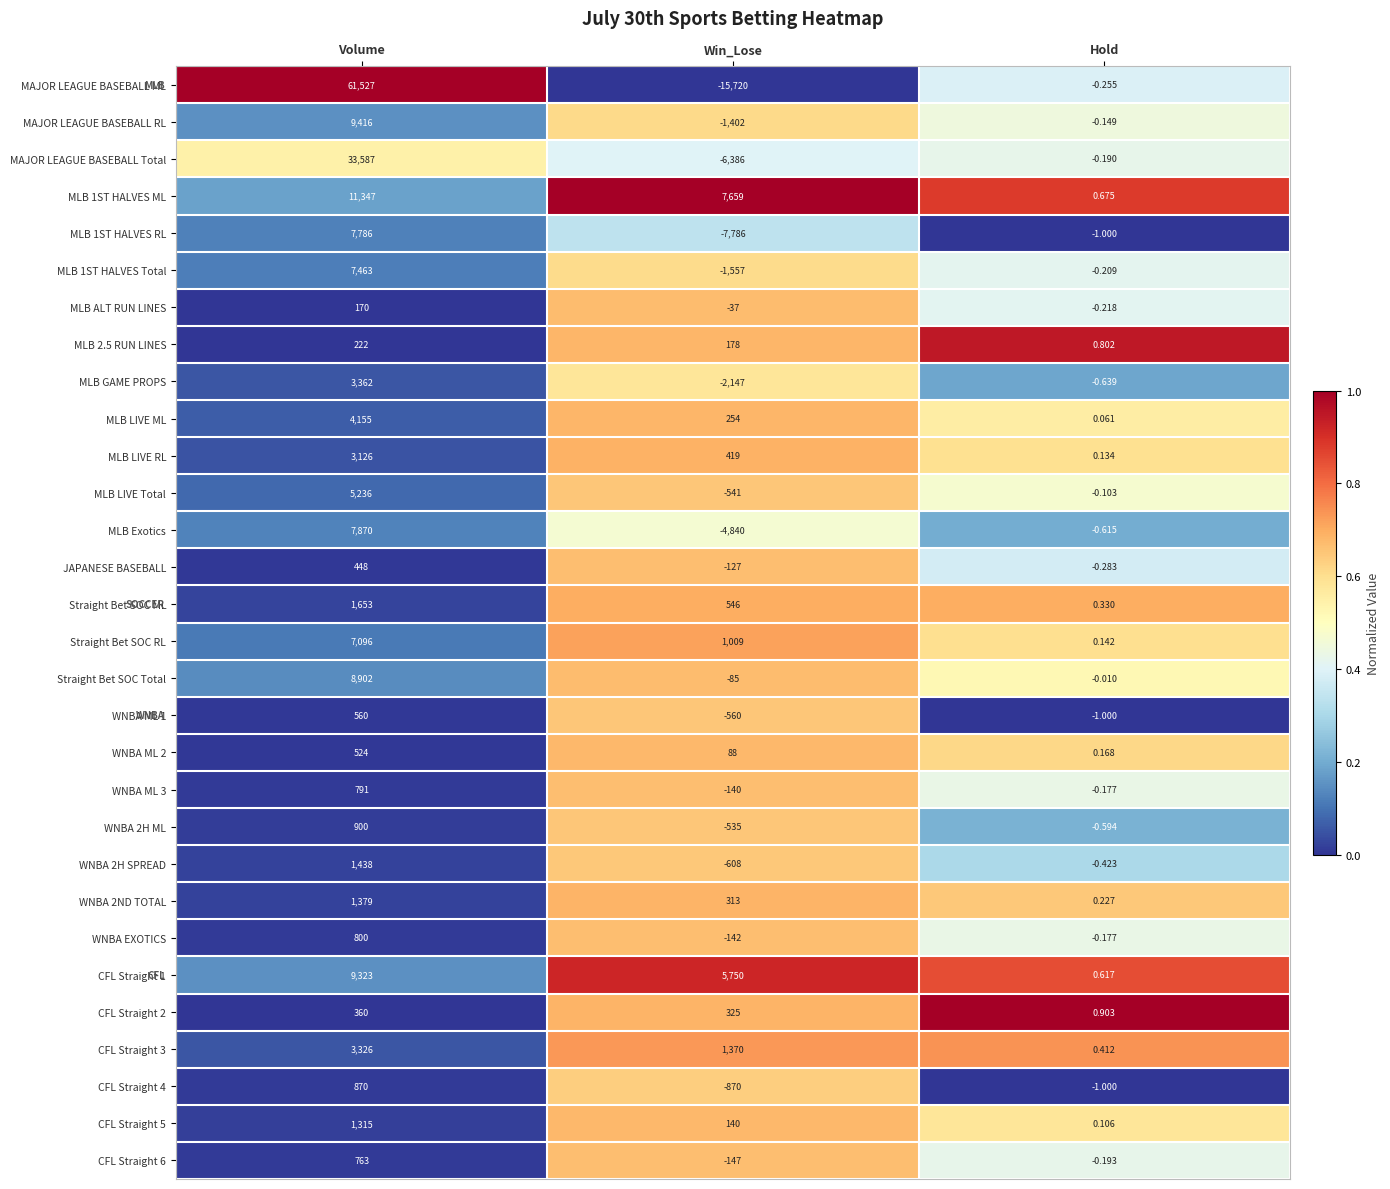

Is the value of WNBA 2H ML at Win_Lose greater than the value of CFL Straight 2 at Volume?

No